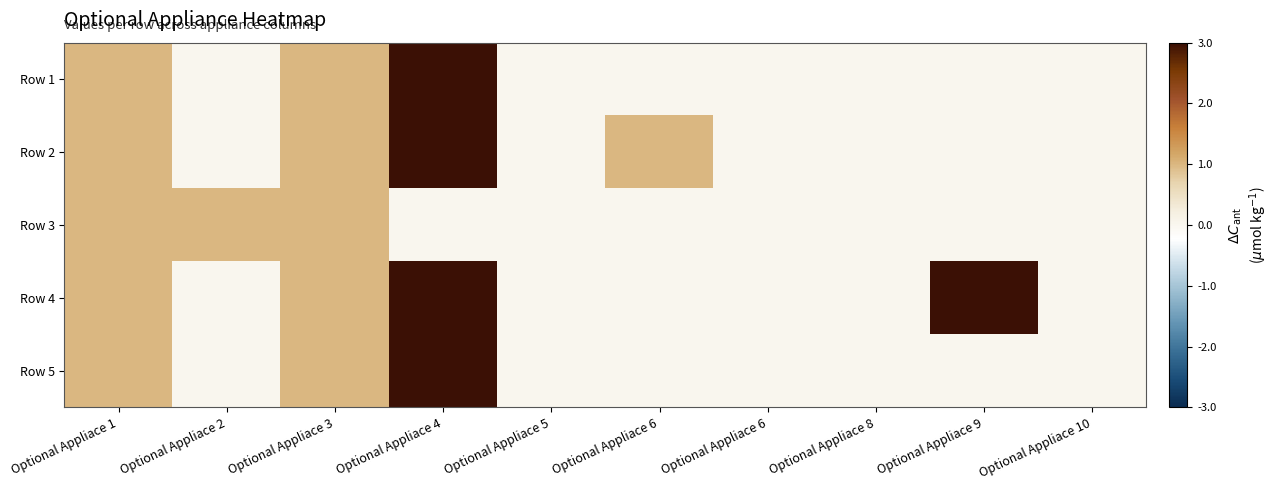

Between Optional Appliace 3 and Optional Appliace 1, which is larger?

Optional Appliace 3